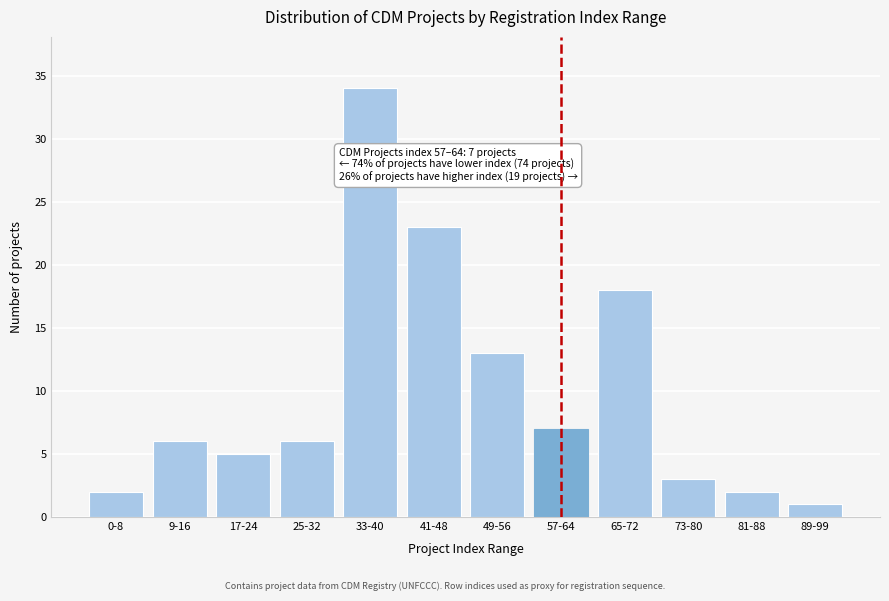

Reading right to left, what are all the values shown in this chart?

89-99=1	81-88=2	73-80=3	65-72=18	57-64=7	49-56=13	41-48=23	33-40=34	25-32=6	17-24=5	9-16=6	0-8=2